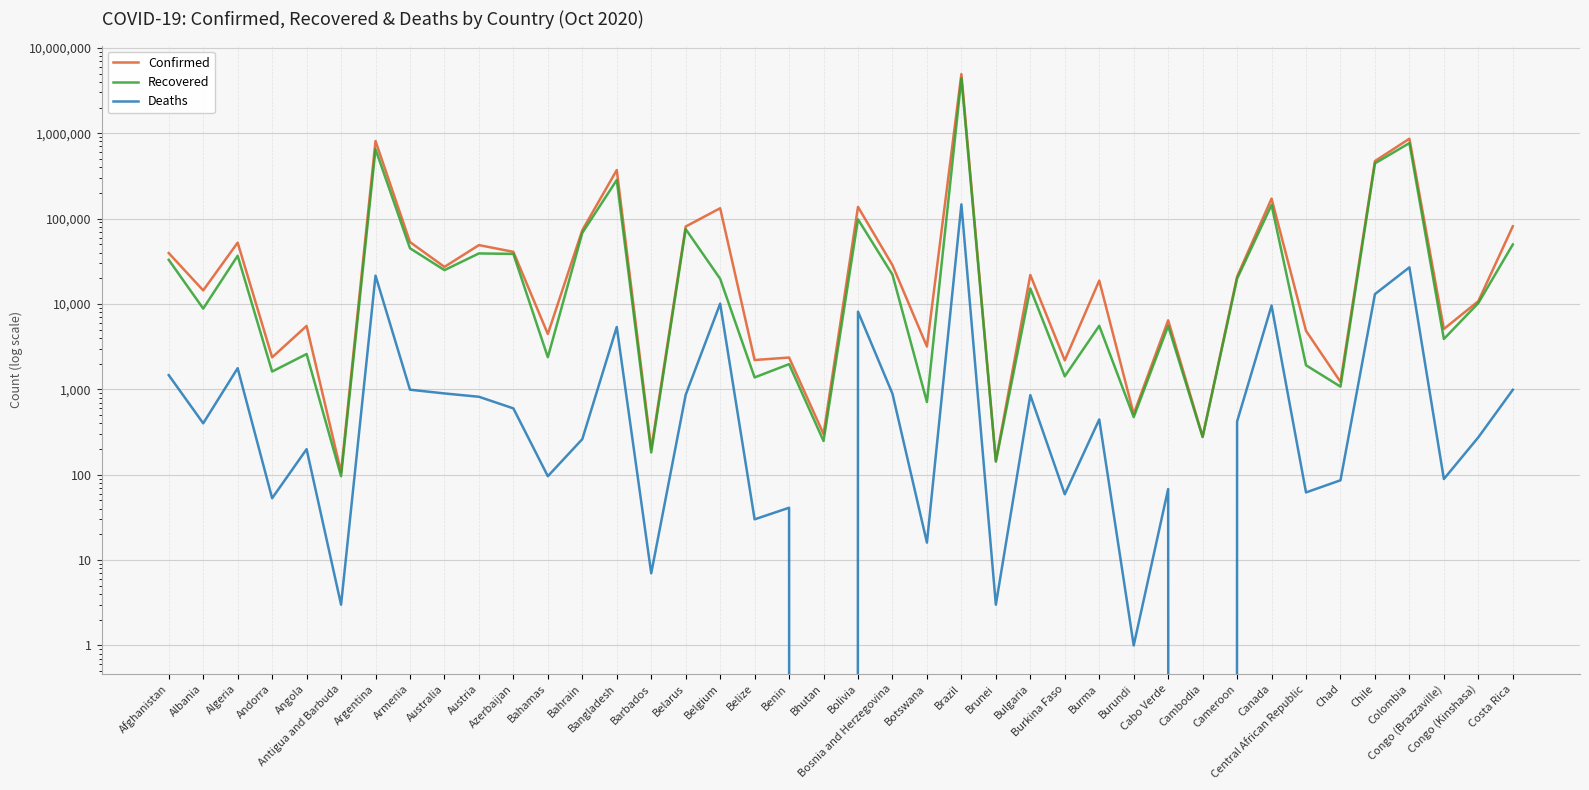

True or false: Confirmed and Recovered cross at least once.

False